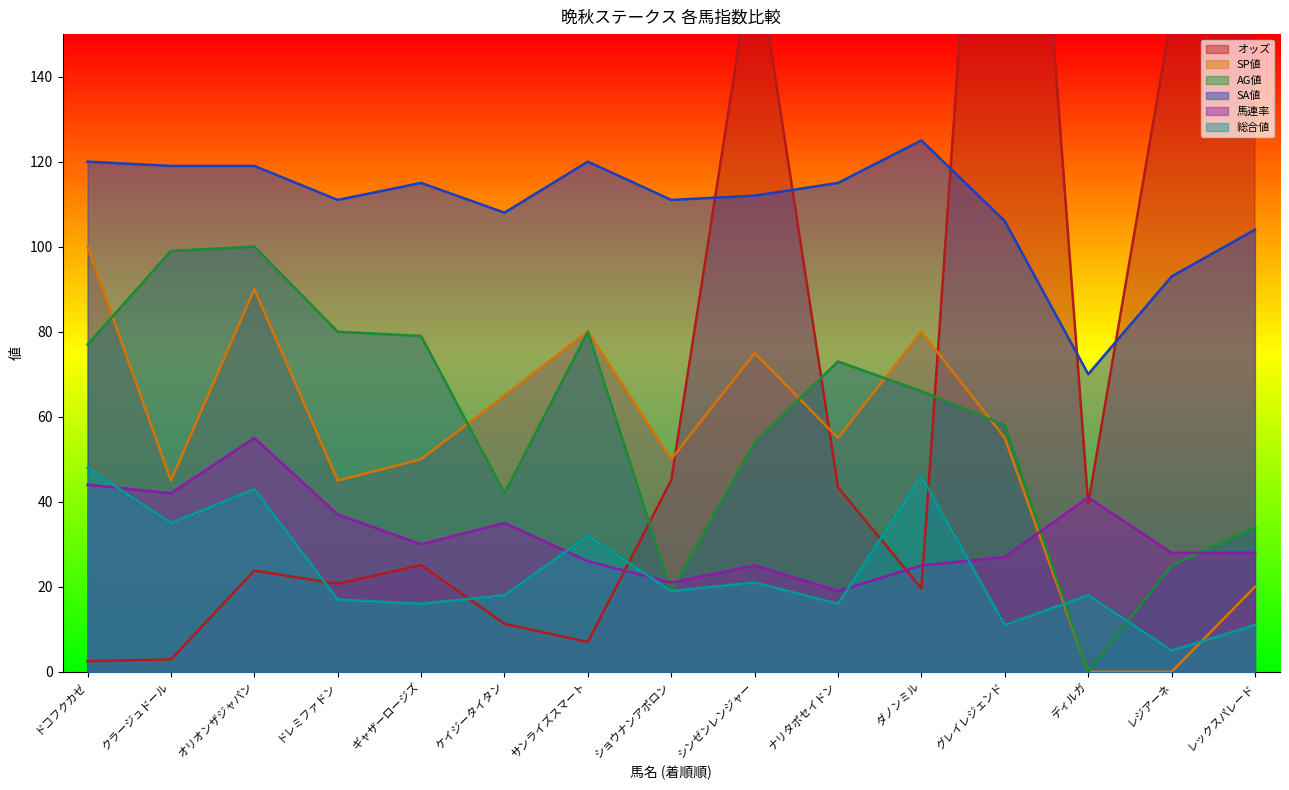

Where do 総合値 and 馬連率 first cross each other?

ドコフクカゼ and クラージュドール